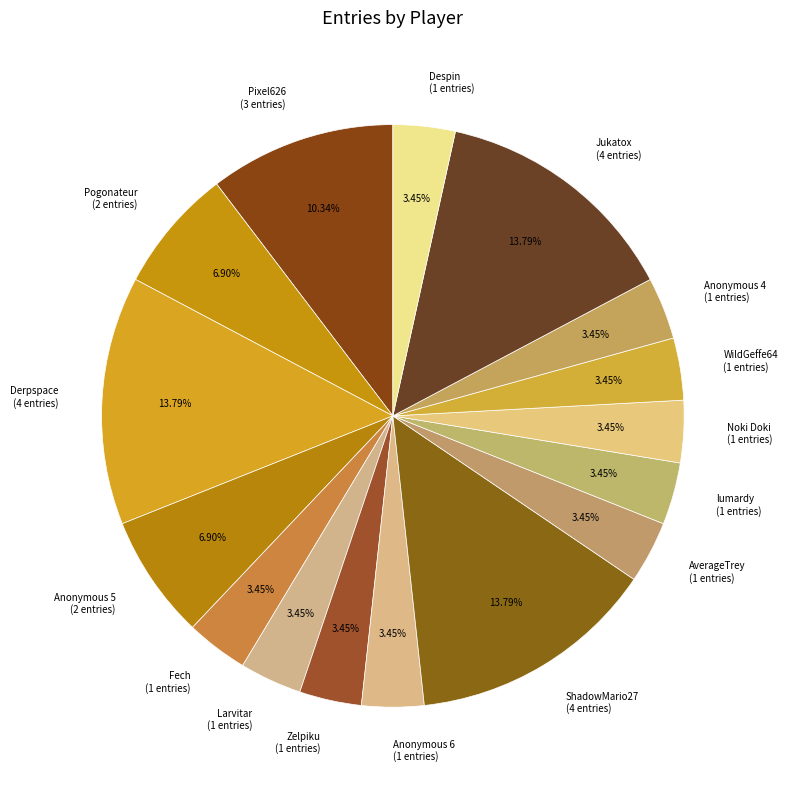

Is it true that Anonymous 4 is 3% of the pie?

True